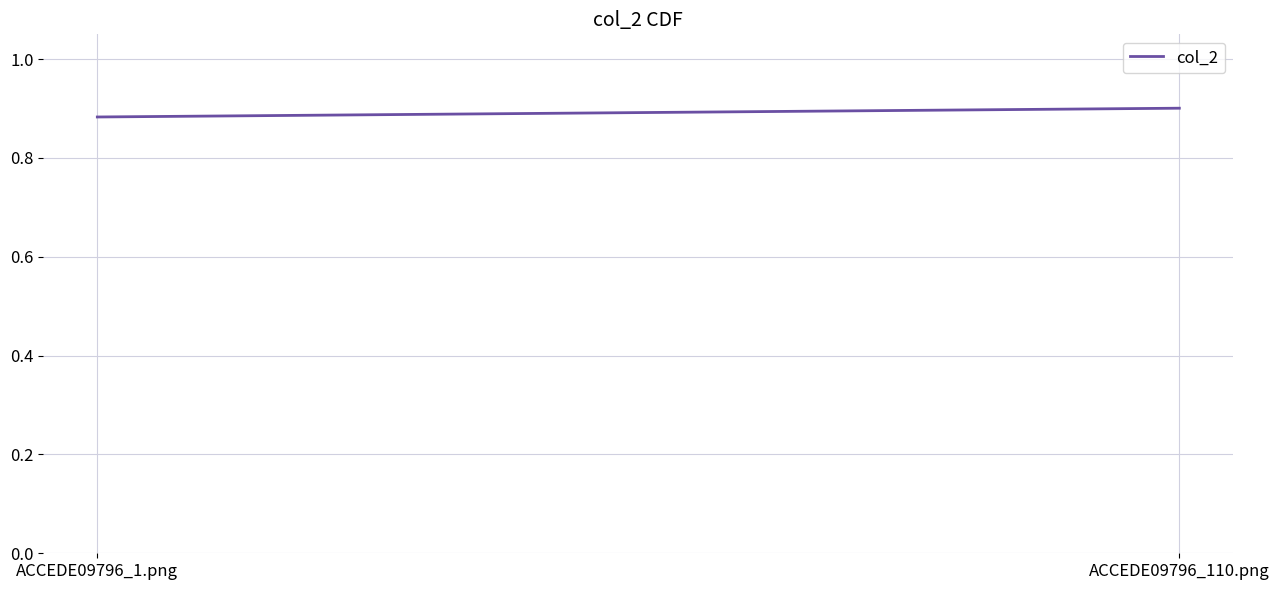

What is the label of the 1st point from the right?

ACCEDE09796_110.png